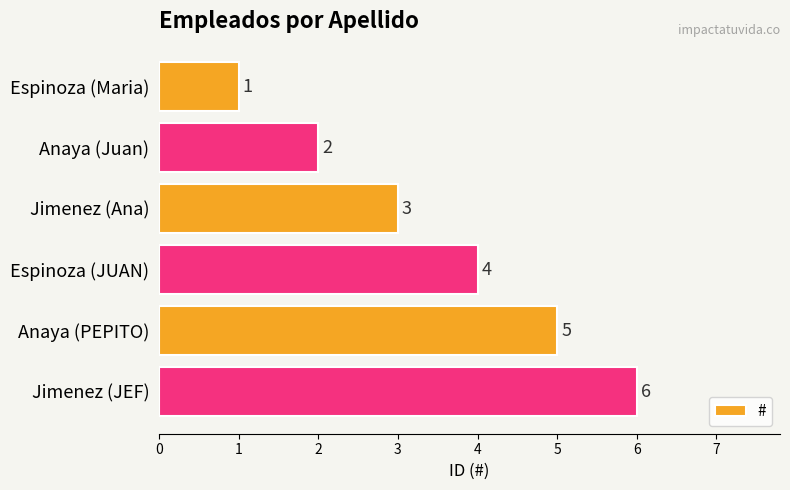

List the labels in order of value, largest first.

Jimenez (JEF), Anaya (PEPITO), Espinoza (JUAN), Jimenez (Ana), Anaya (Juan), Espinoza (Maria)